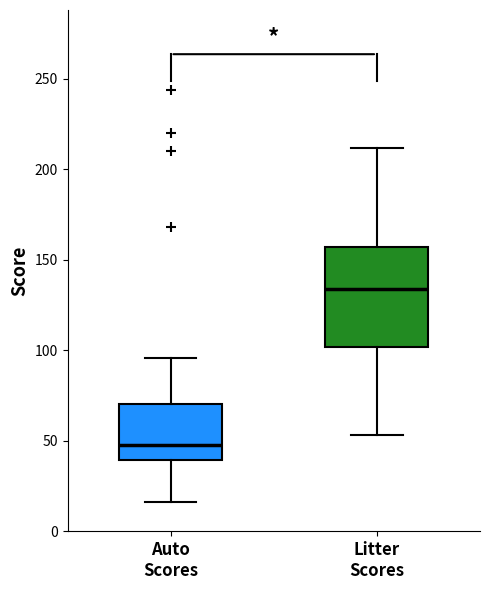

Reading left to right, transcribe this box plot: for each box, give where its median line is, the range the box spans, and where its two whiskers end, as read against the y-axis. The values are not printed on the chart, so give them approximately, as read against the axis.

Auto Scores: median 50, box 40 to 70, whiskers 15 to 95
Litter Scores: median 135, box 100 to 155, whiskers 55 to 210